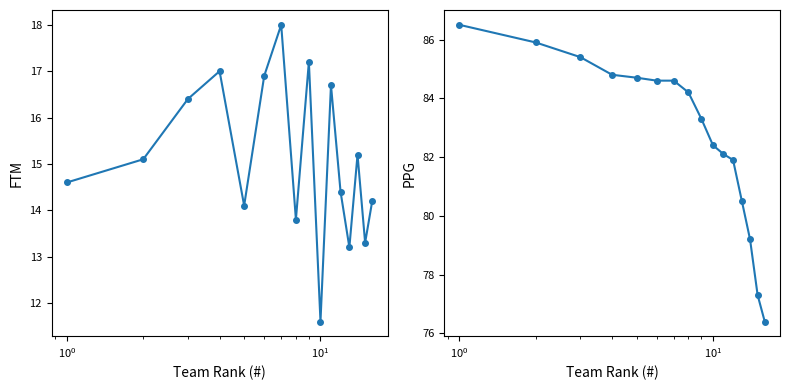

What is the difference between the second highest and second lowest values in the FTM series?

4.0